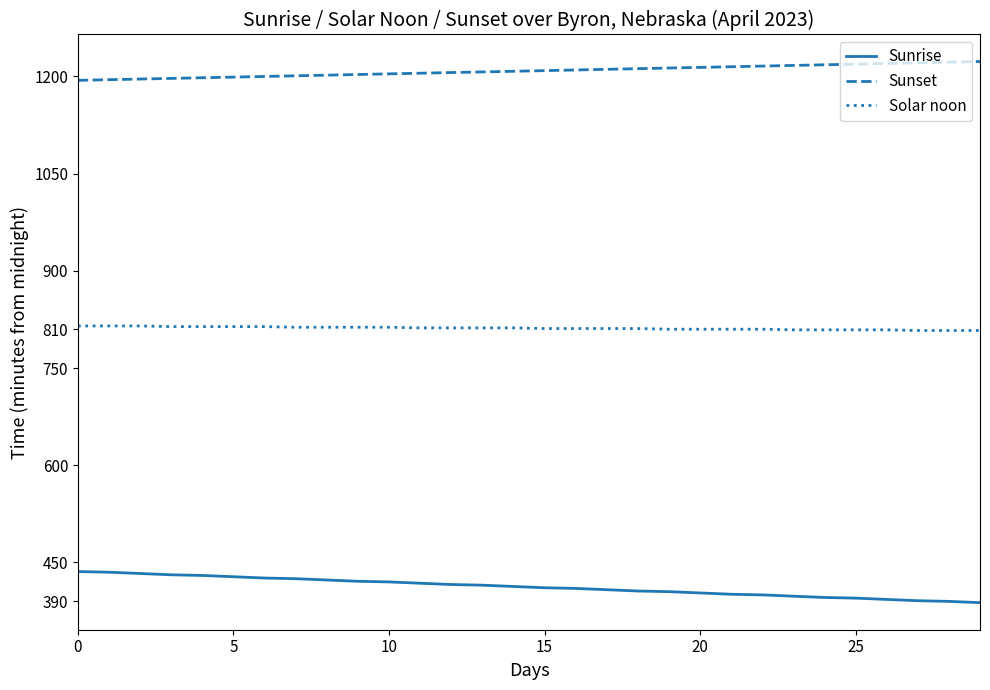

True or false: Solar noon and Sunrise intersect in this chart.

False